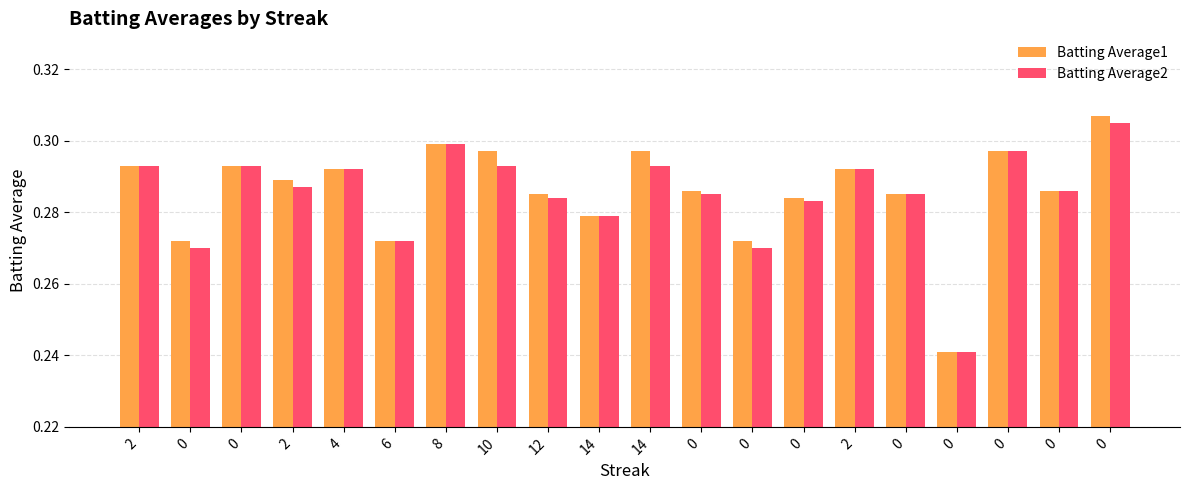

Which series has the widest spread of values?

Batting Average1